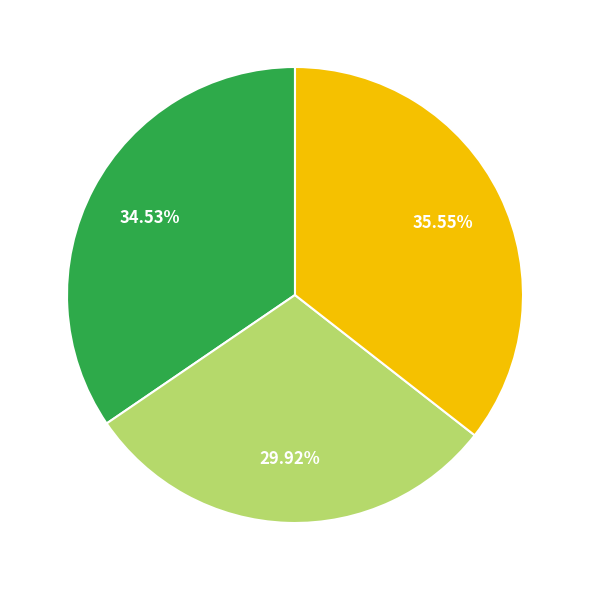

Is there any slice that represents more than half of the pie?

No